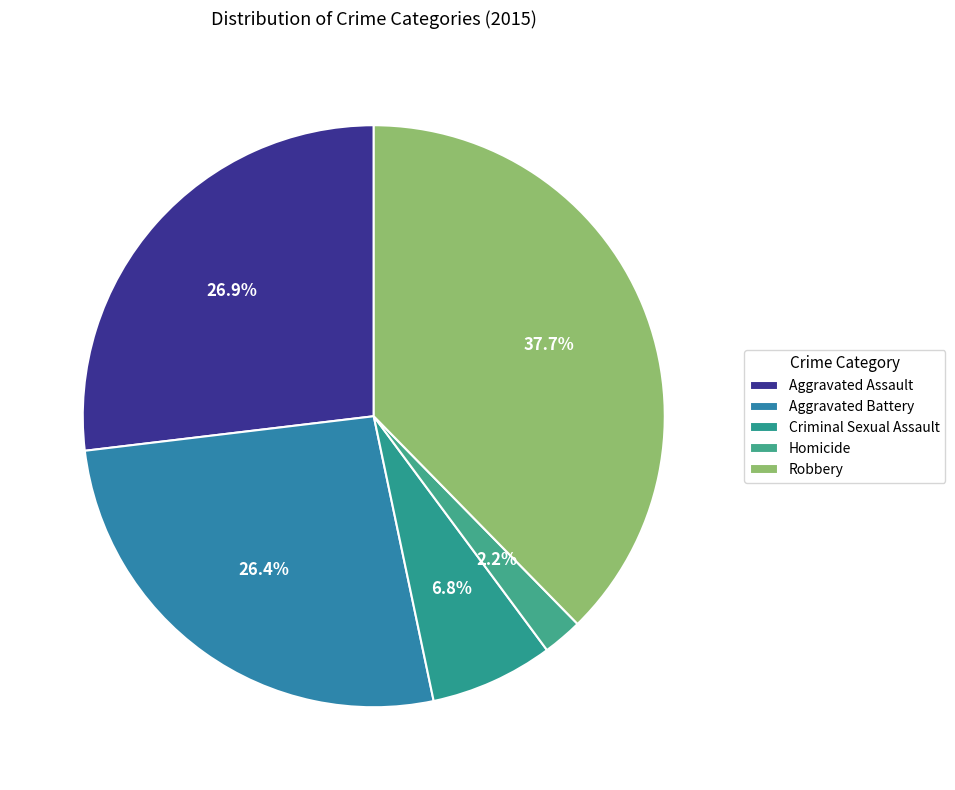

How many slices are in this pie chart?

5